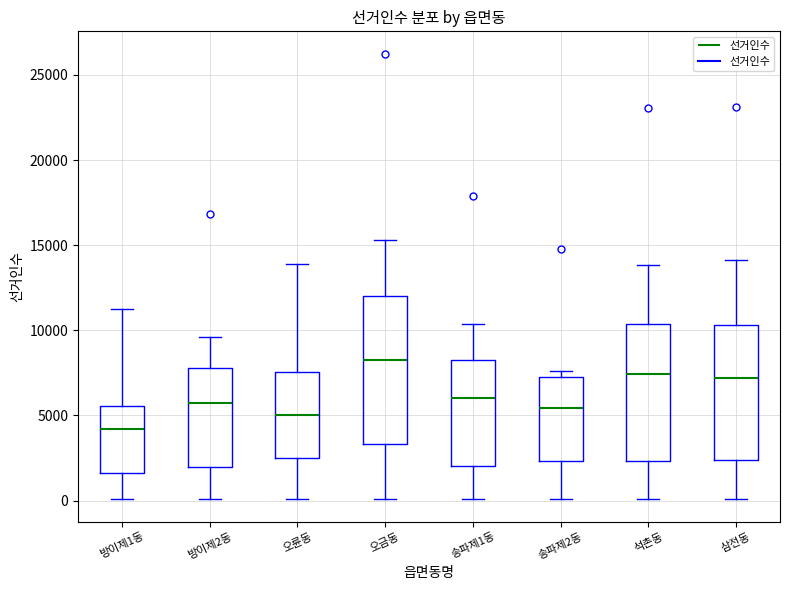

Which box's median line is the lowest?

방이제1동